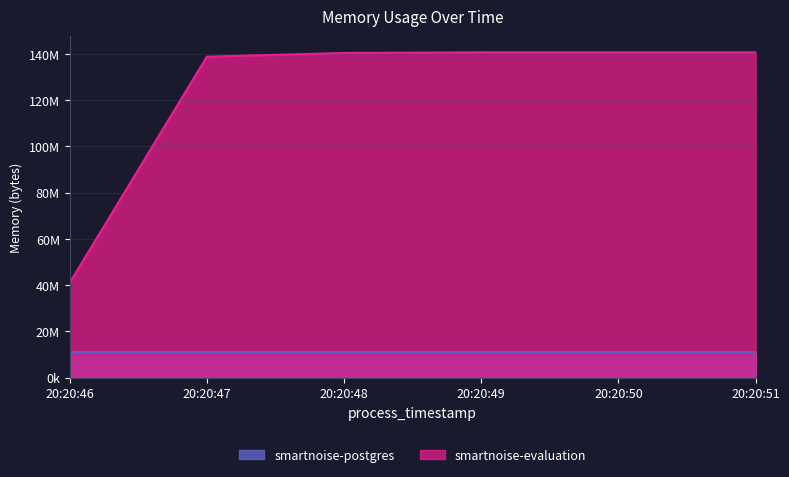

Reading right to left, extract all data points from this chart.

140701696	140701696	140701696	140414976	138821632	41000960